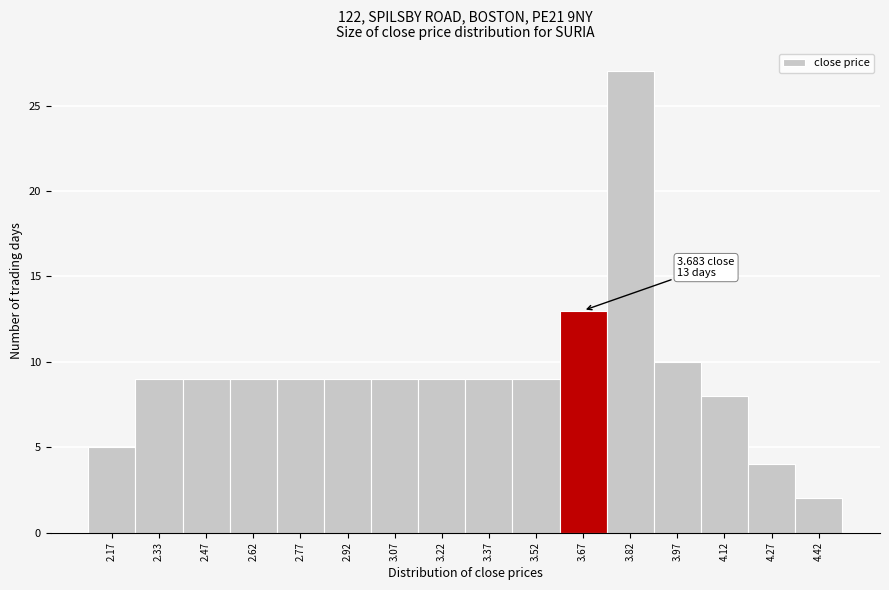

Over which range of the x-axis is the bar tallest?

3.75 to 3.90